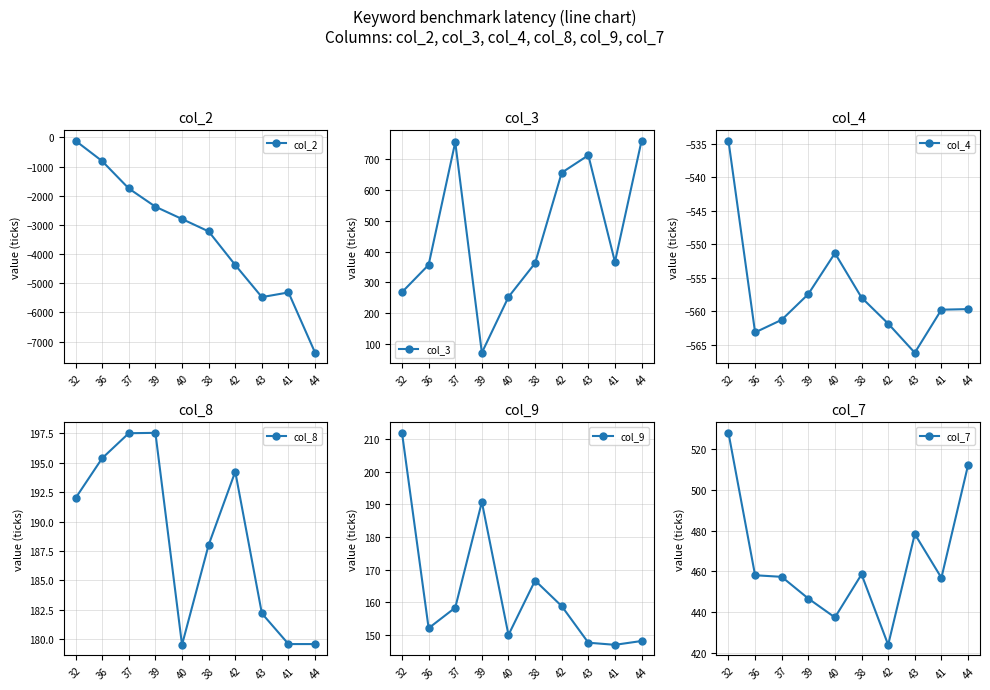

What is the difference between the maximum and second lowest values in the col_9 series?

64.4